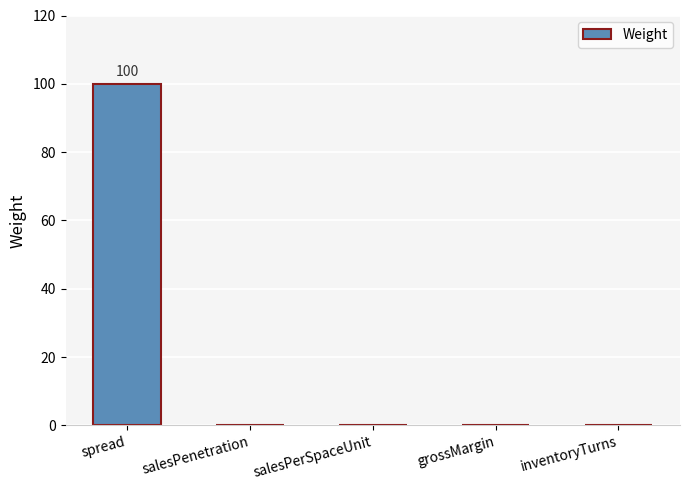

What is the sum of all values?

100